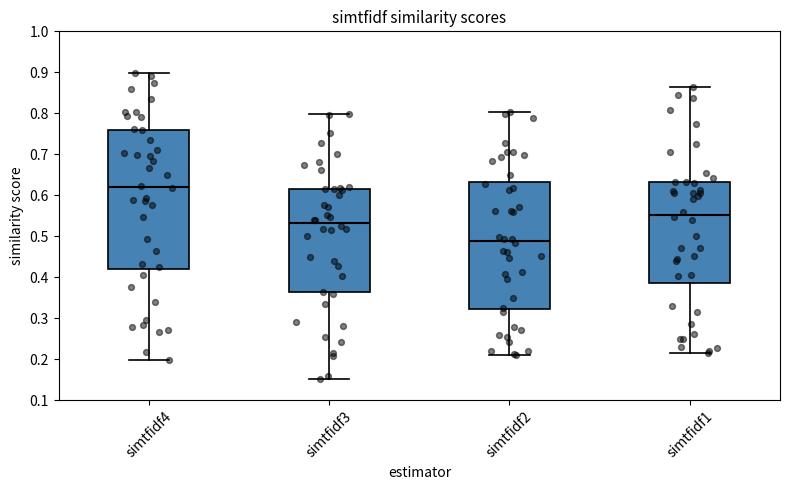

Reading left to right, transcribe this box plot: for each box, give where its median line is, the range the box spans, and where its two whiskers end, as read against the y-axis. The values are not printed on the chart, so give them approximately, as read against the axis.

simtfidf4: median 0.62, box 0.42 to 0.76, whiskers 0.20 to 0.90
simtfidf3: median 0.53, box 0.36 to 0.62, whiskers 0.15 to 0.80
simtfidf2: median 0.49, box 0.32 to 0.63, whiskers 0.21 to 0.80
simtfidf1: median 0.55, box 0.39 to 0.63, whiskers 0.21 to 0.86